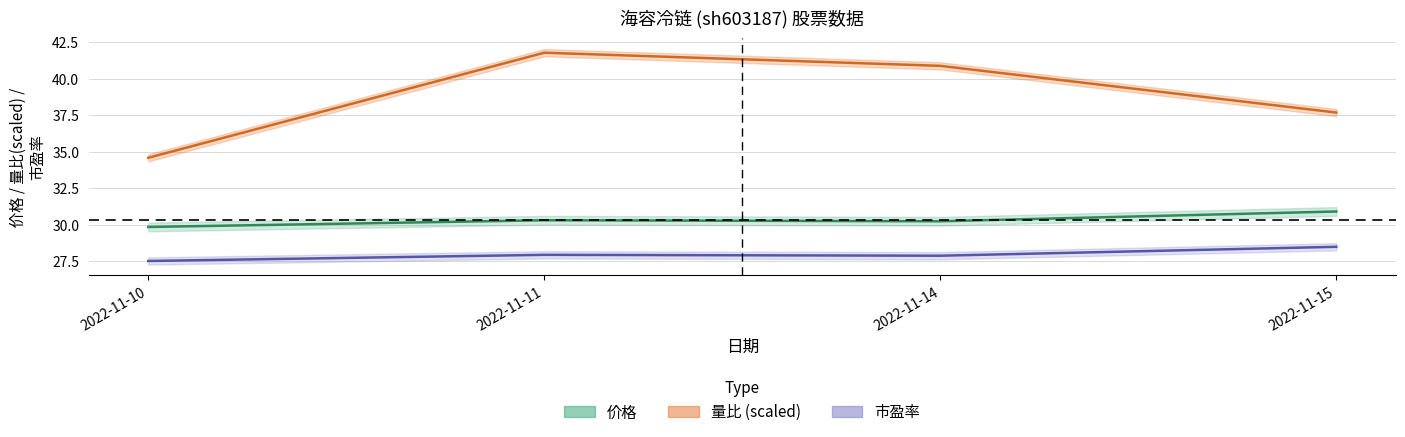

Is the value of 市盈率 at 2022-11-10 greater than the value of 价格 at 2022-11-14?

No